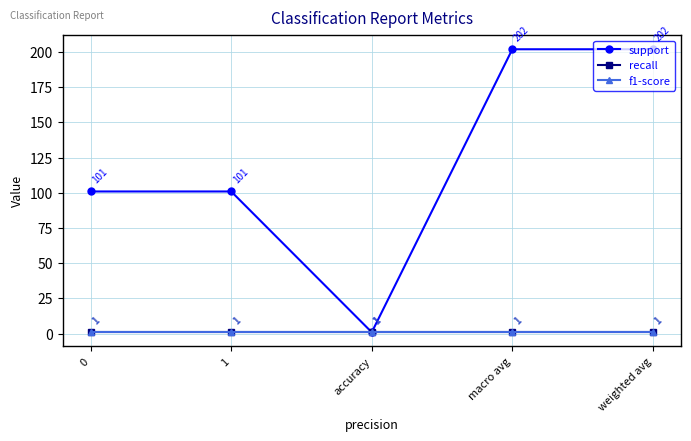

Does the chart have visible grid lines?

Yes